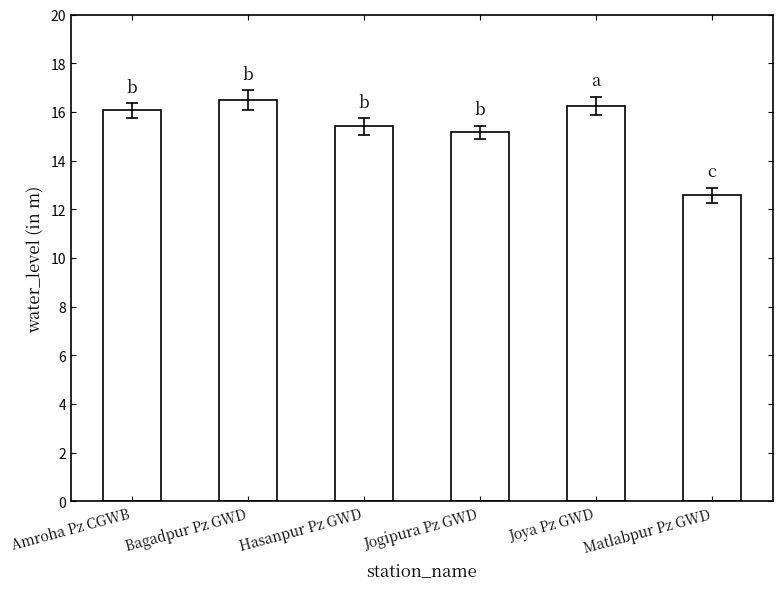

What is the value of the 3rd bar from the left?

15.4